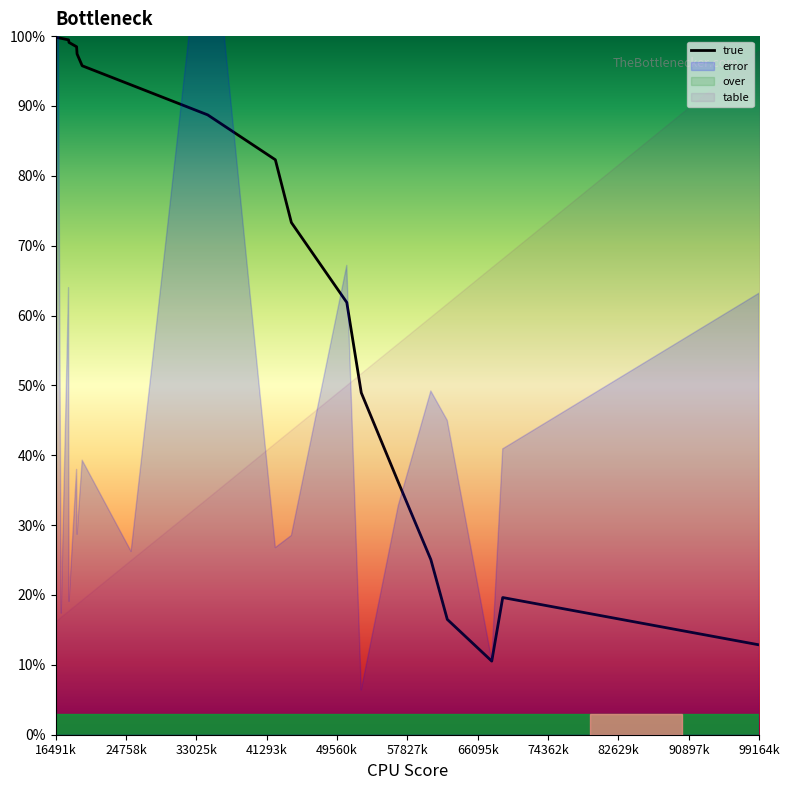

What is the lowest value of the true series?

10.5